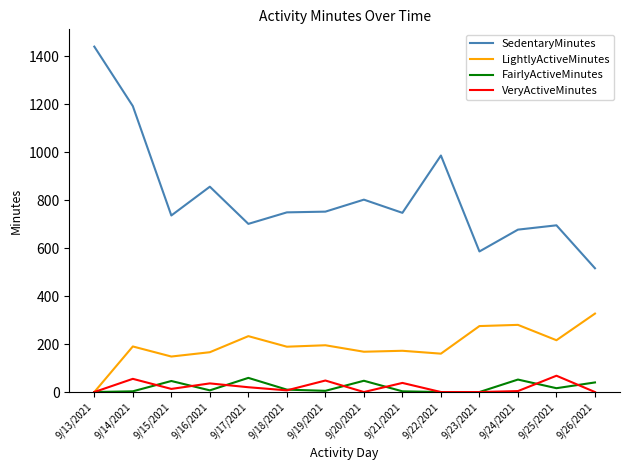

The value of LightlyActiveMinutes at 9/24/2021 is 280. True or false?

True